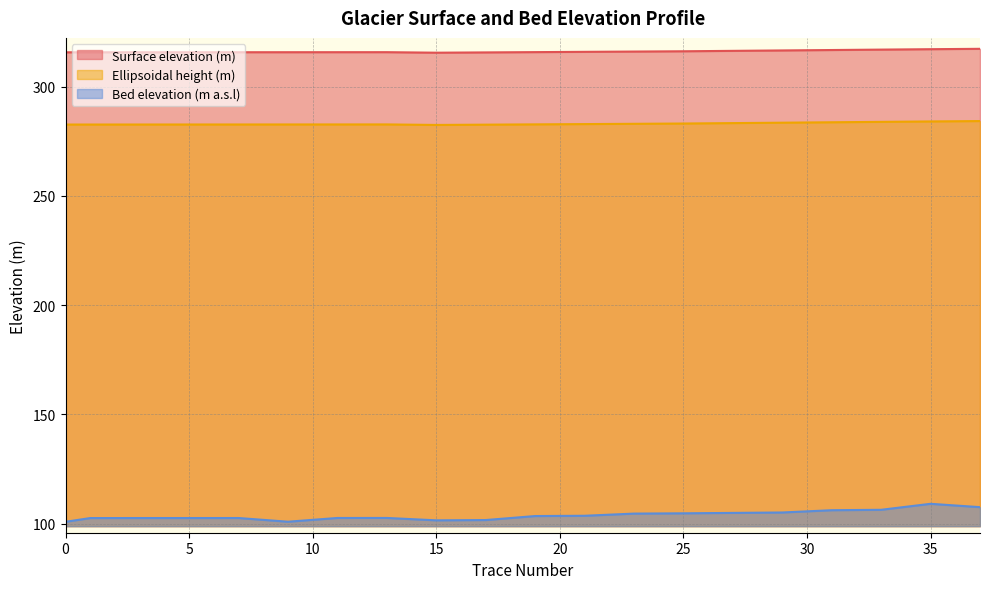

What is the maximum value for Ellipsoidal height (m)?

284.2